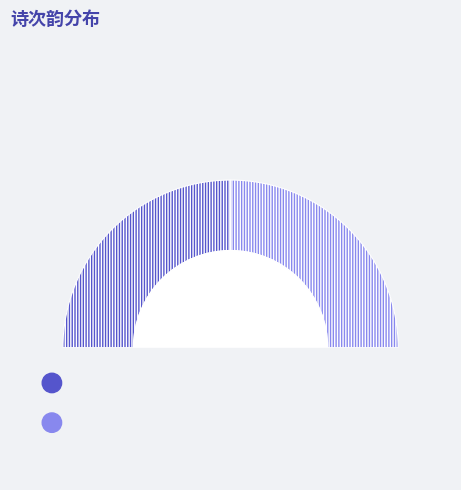

The 赵佥见过不值有诗次韵 其二 slice represents 44% of the pie. True or false?

False